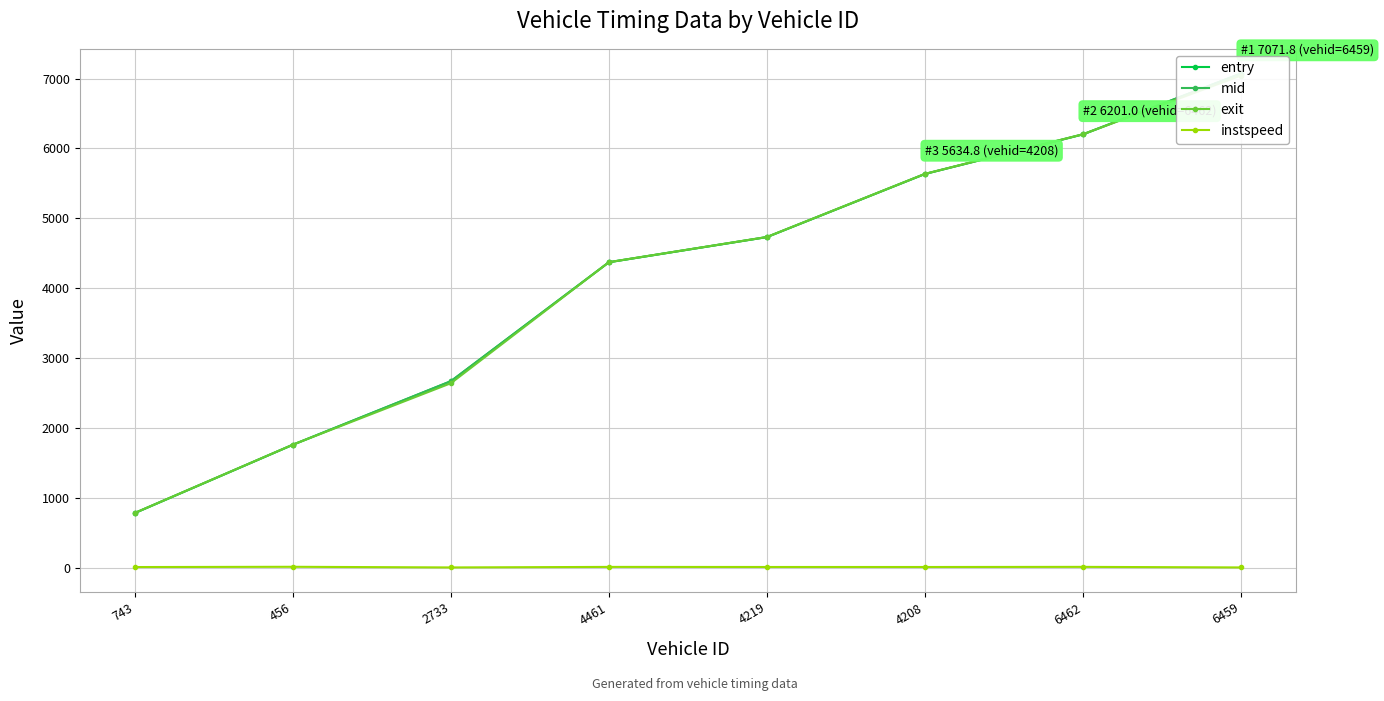

Between 4208 and 6459, which series saw the biggest shift?

entry